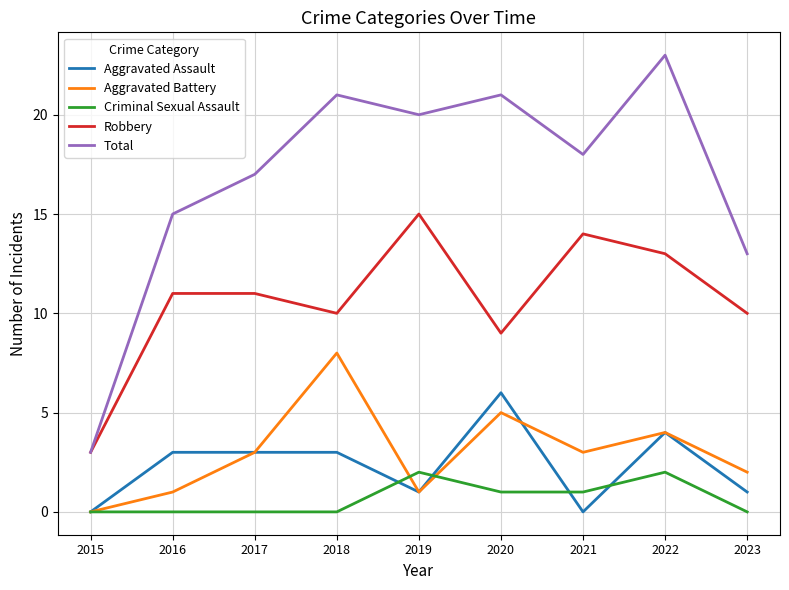

Rank the series by their maximum value, from highest to lowest.

Total, Robbery, Aggravated Battery, Aggravated Assault, Criminal Sexual Assault